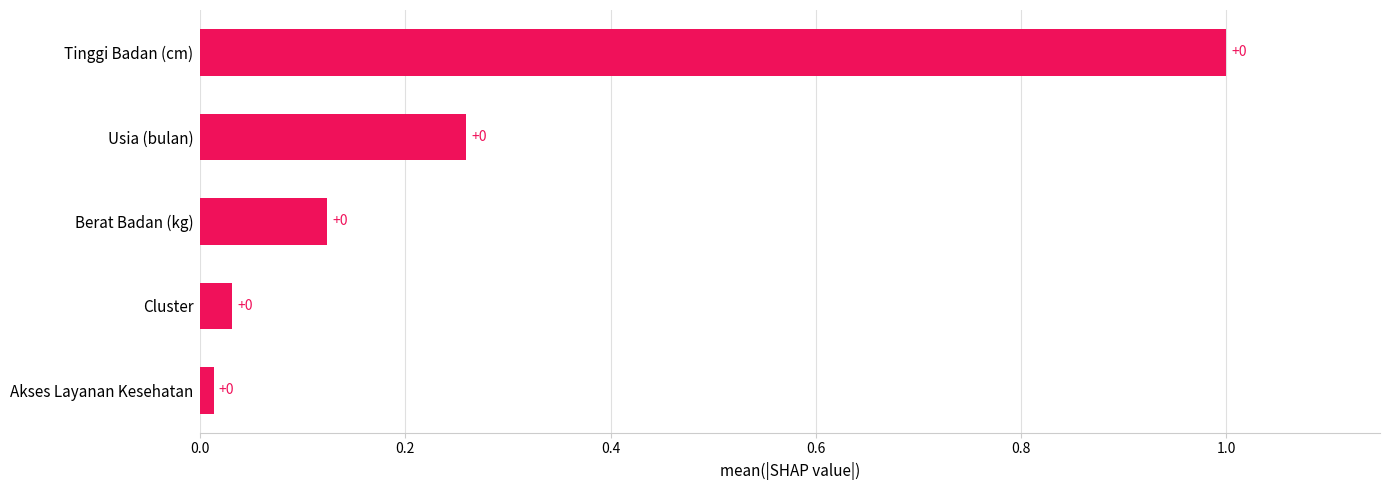

What is the difference between the maximum and minimum values?

1.0